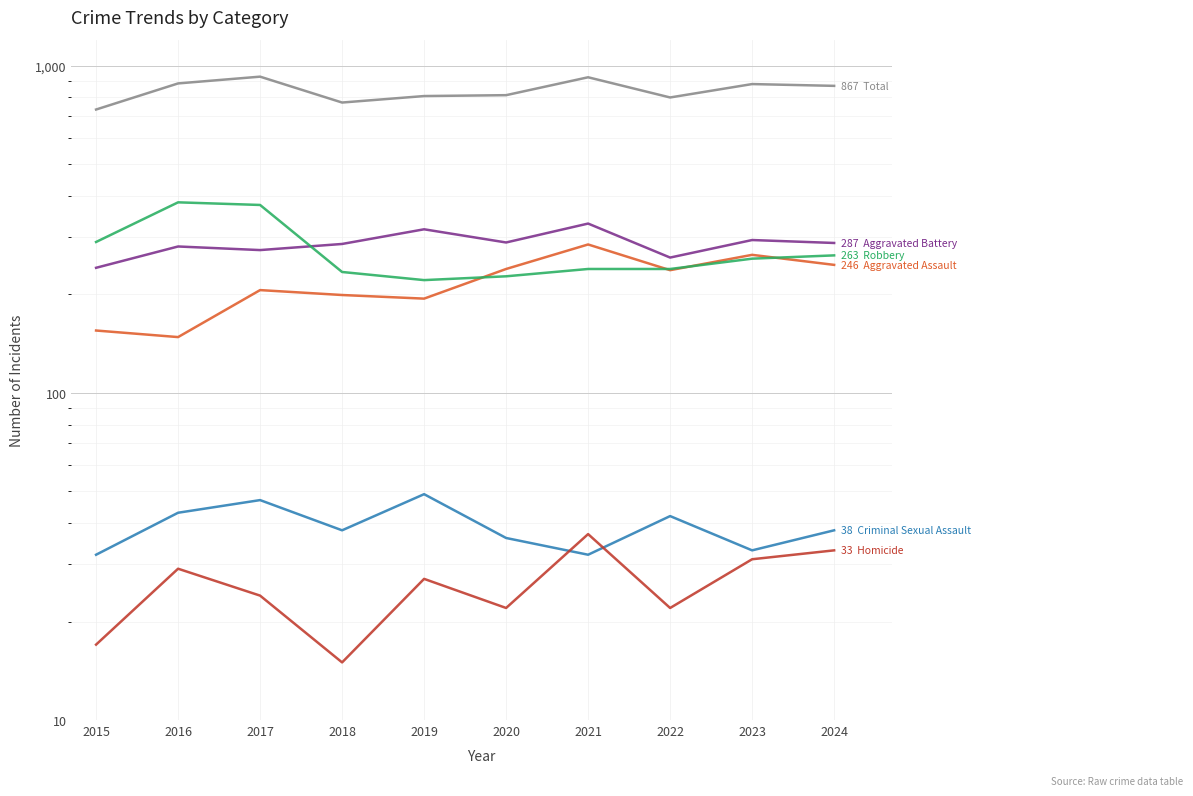

At which category is the sum across all series the highest?

2017